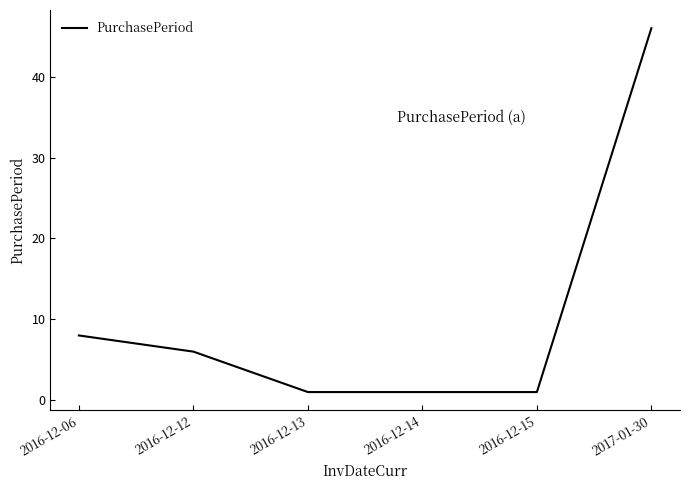

Reading left to right, what are all the values shown in this chart?

2016-12-06=8	2016-12-12=6	2016-12-13=1	2016-12-14=1	2016-12-15=1	2017-01-30=46